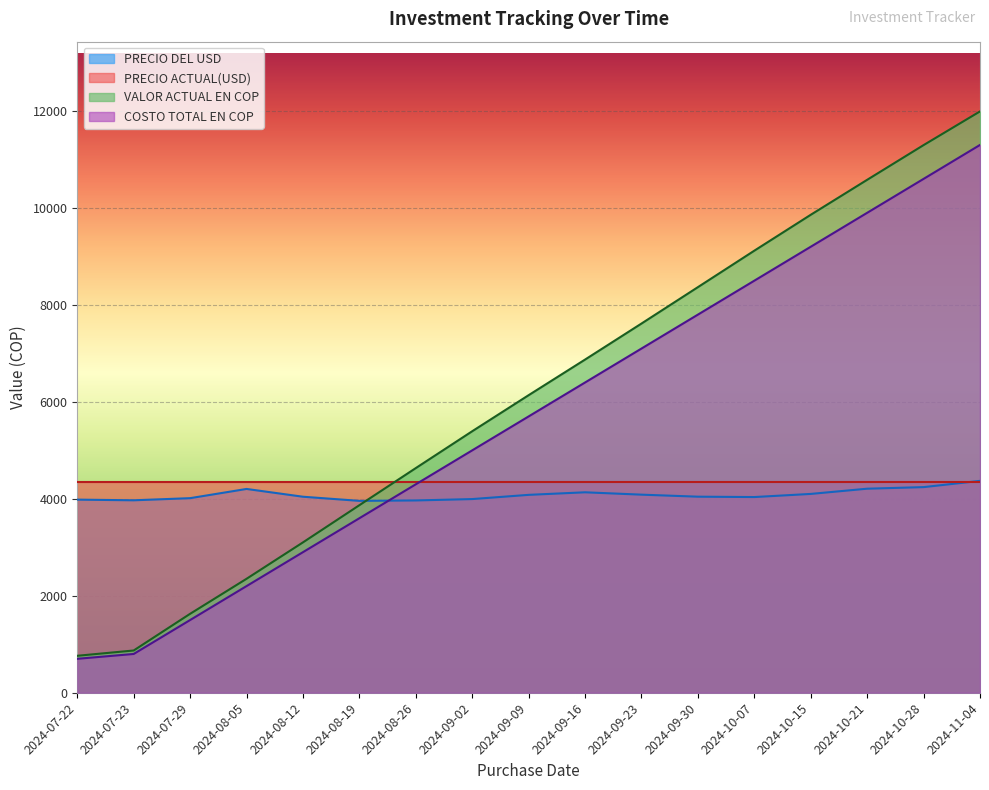

True or false: VALOR ACTUAL EN COP and COSTO TOTAL EN COP cross at least once.

False